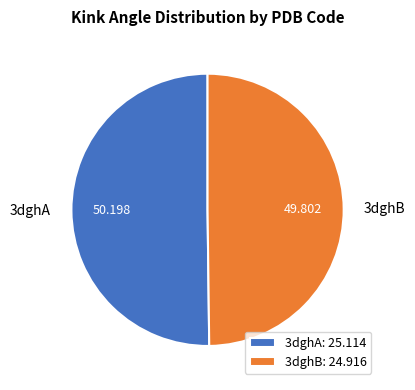

How many segments does this pie chart have?

2